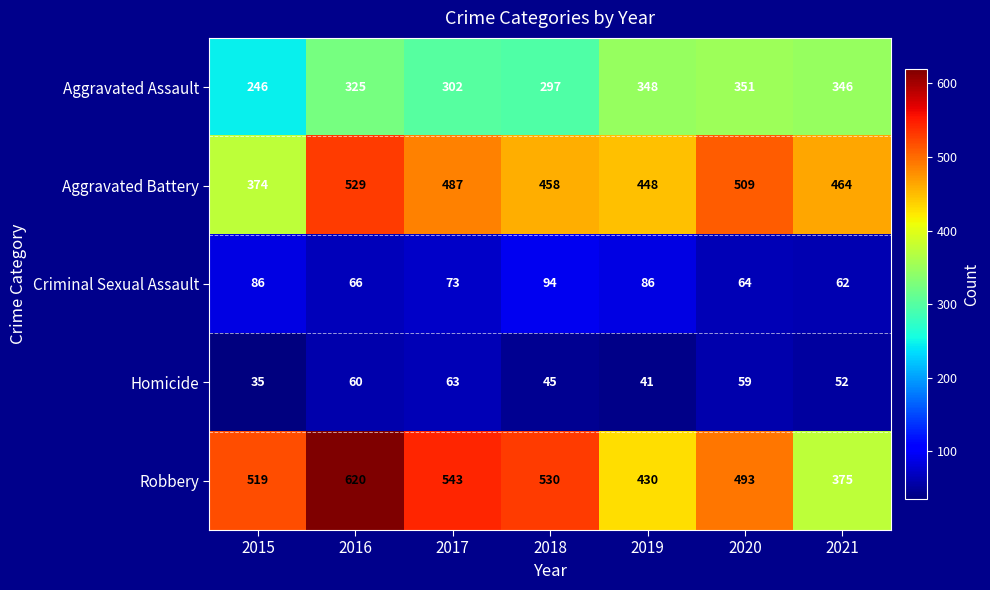

At which label does Criminal Sexual Assault first exceed 73?

2015